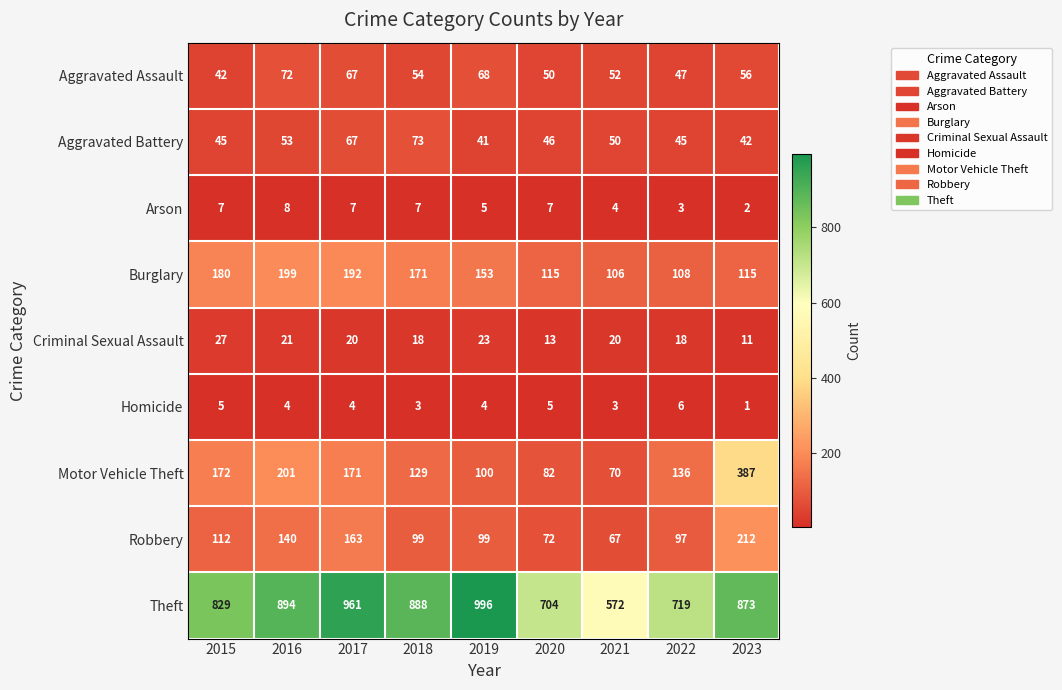

At how many categories does at least one series exceed 708?

7